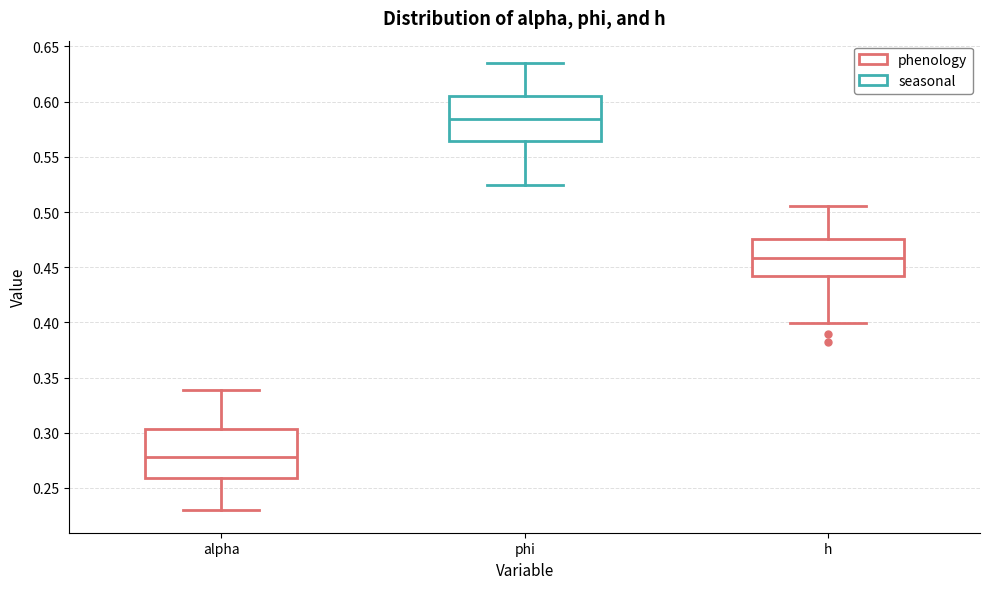

Which box has the lowest median line?

alpha